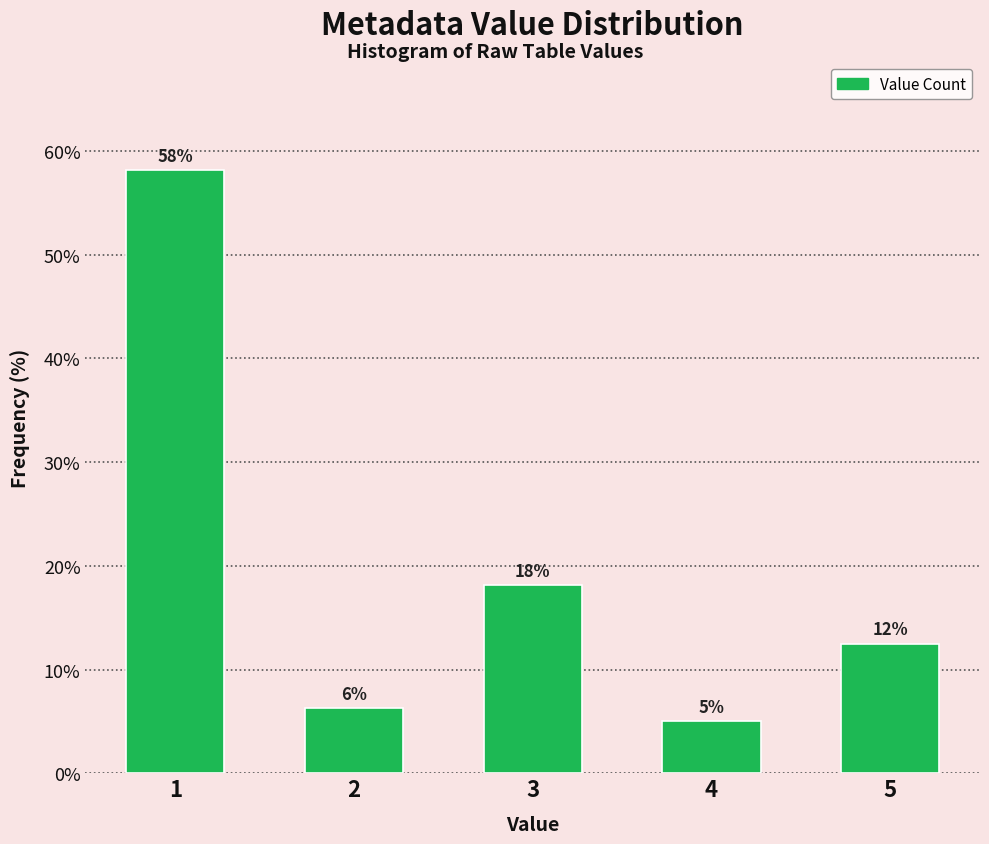

Are the bars horizontal?

No